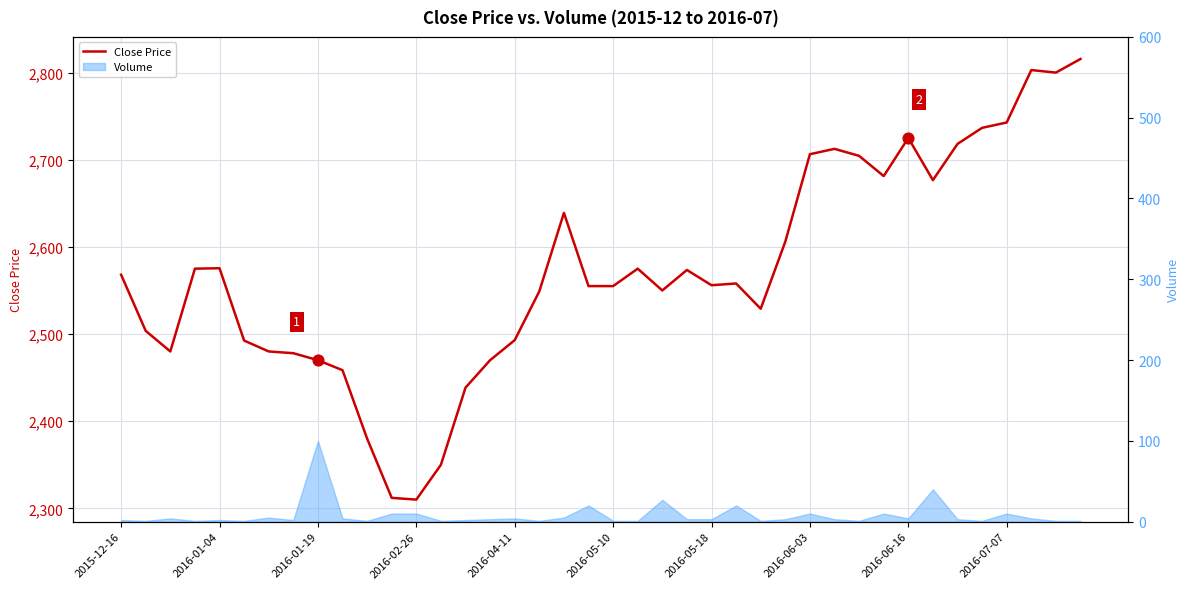

What is the ratio of the value at 11 to the value at 2016-07-07?

0.9